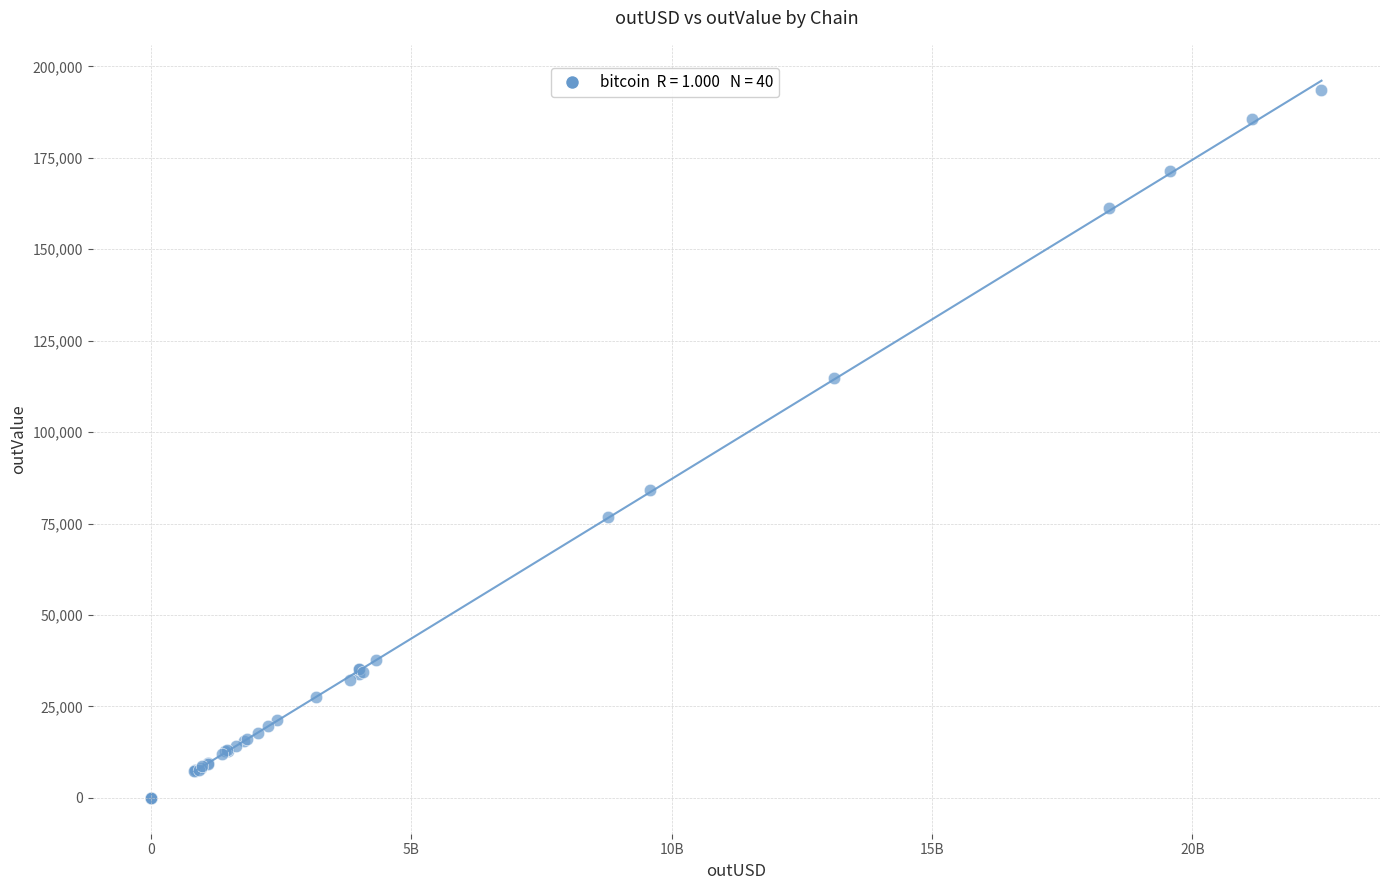

What Y value in the scatter plot is closest to 96711?

84178.9